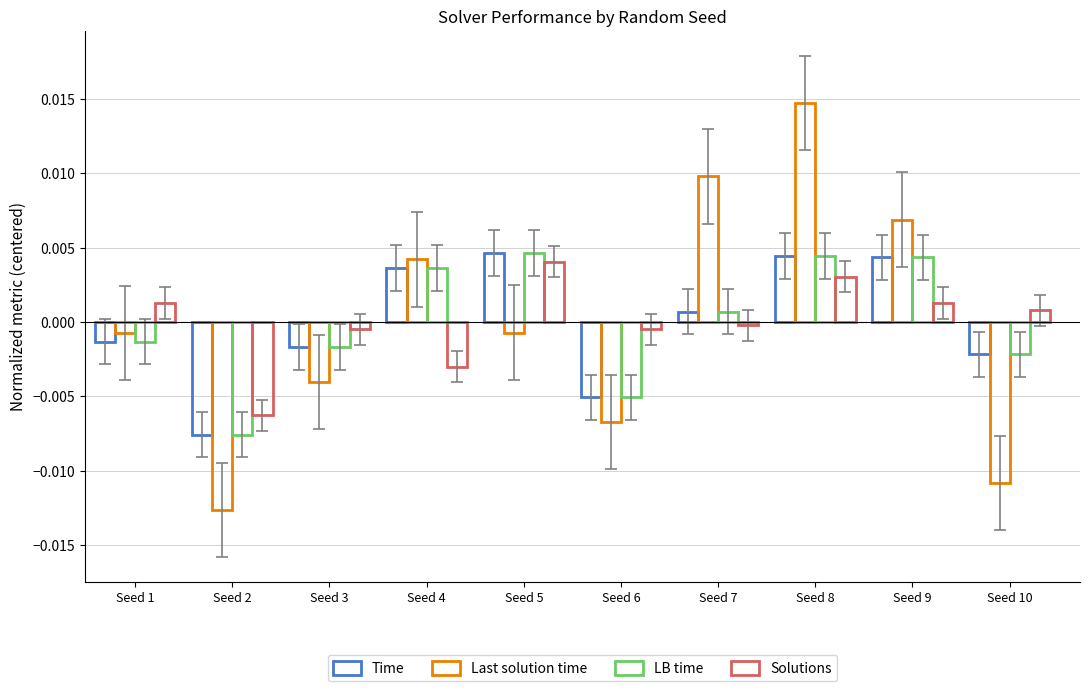

Where does the Time series first go above 0?

Seed 4